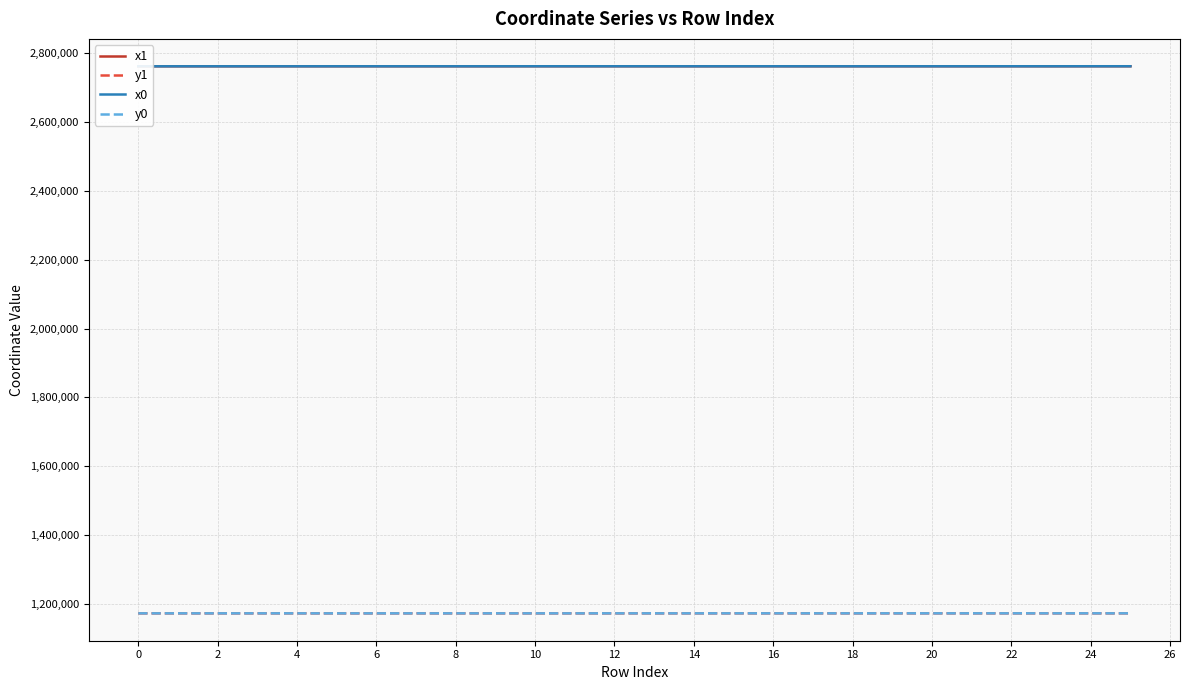

Between 24 and 18, which is larger?

24